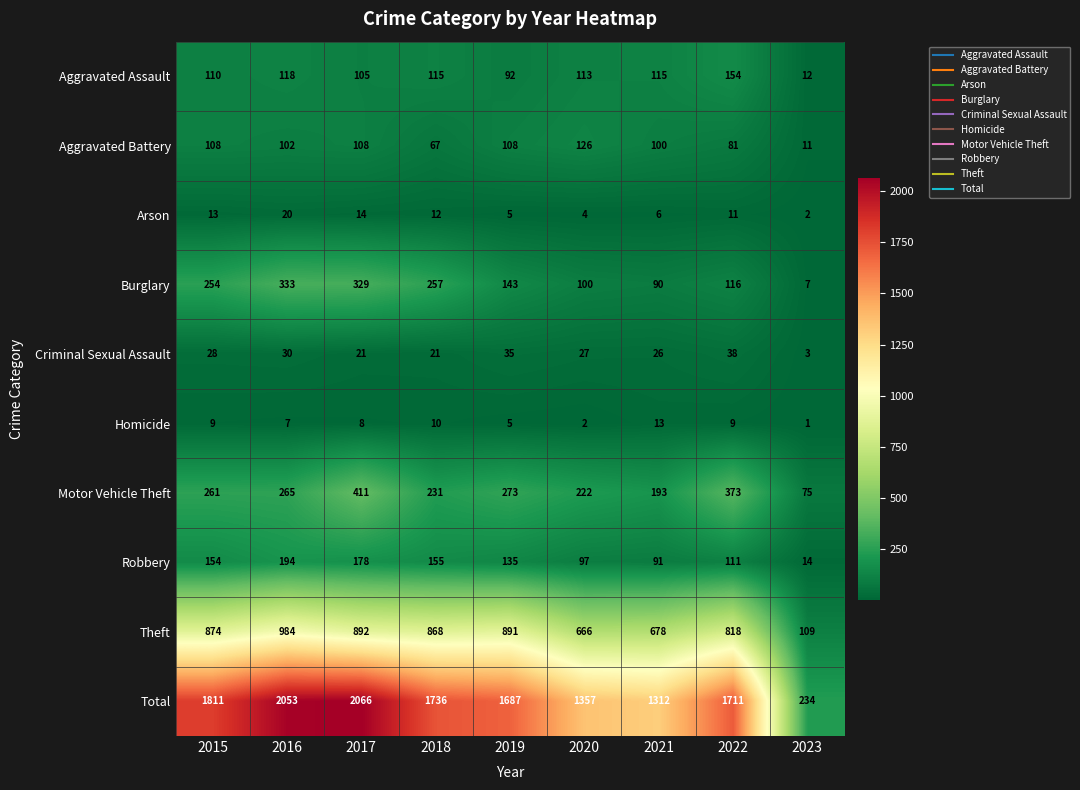

Which series has the largest total across all categories?

Total